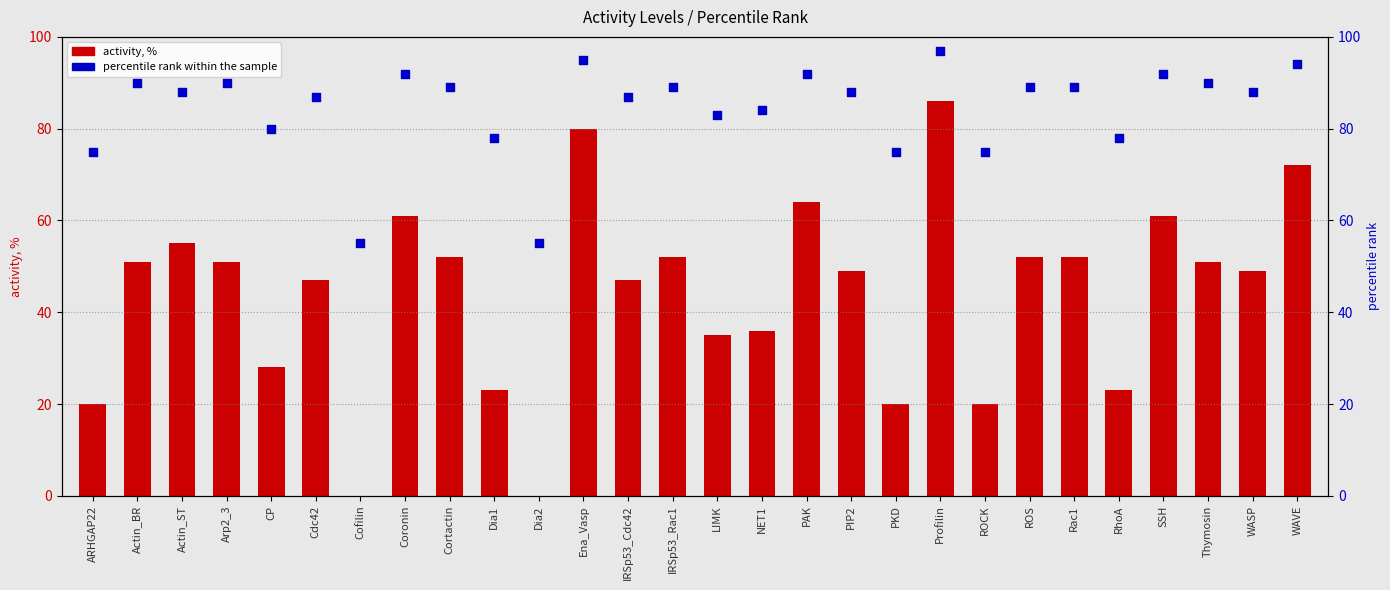

Is the value of percentile rank within the sample at WASP greater than the value of activity, % at ARHGAP22?

Yes